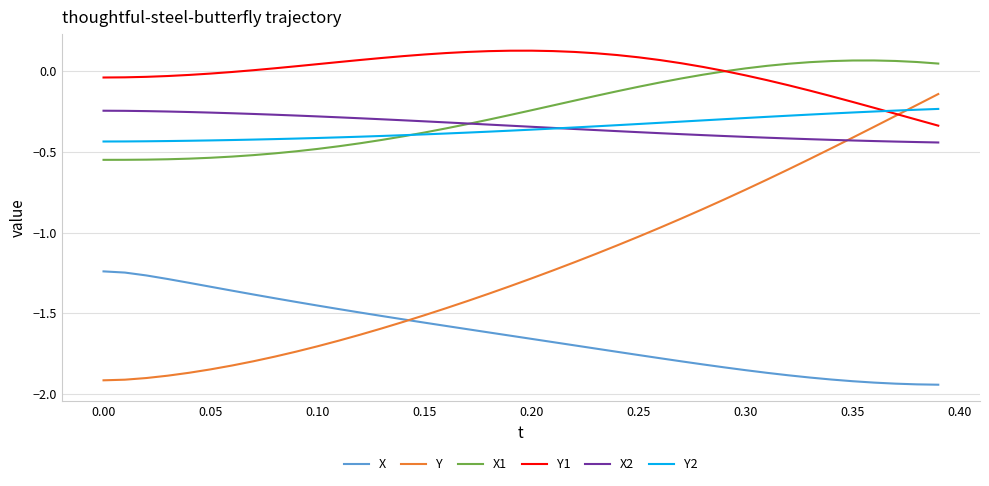

Which series has the largest range (max minus min)?

Y